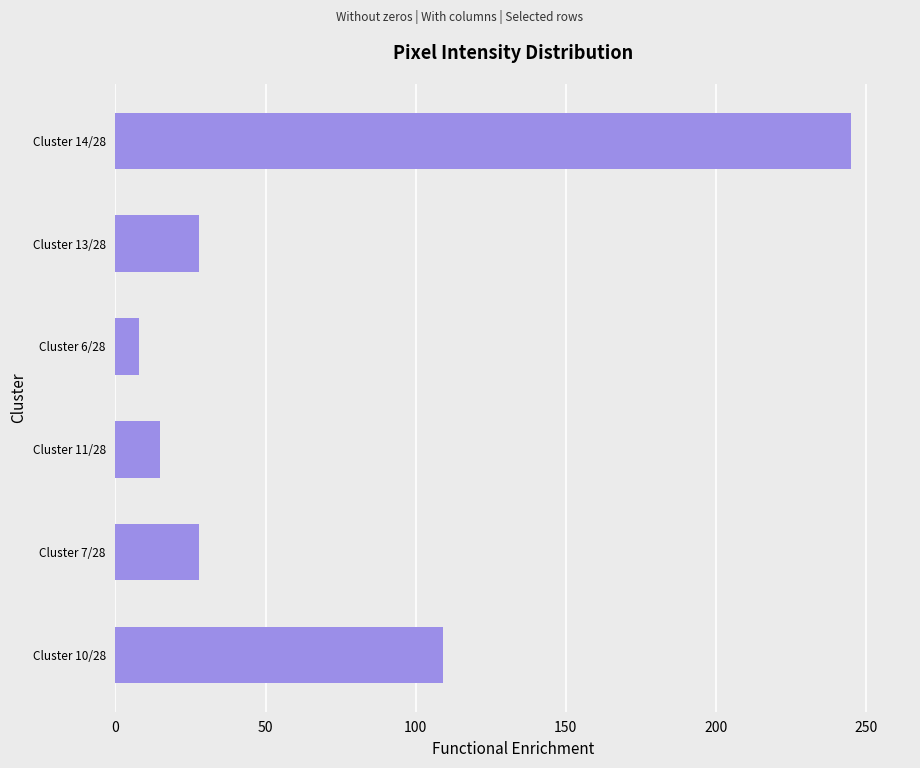

Reading top to bottom, transcribe all the data shown in this chart.

245	28	8	15	28	109